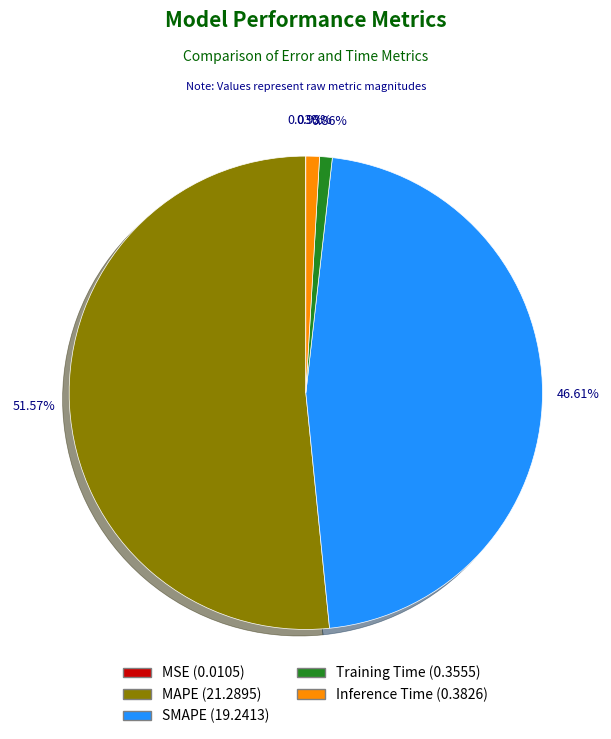

Between SMAPE and MAPE, which is larger?

MAPE